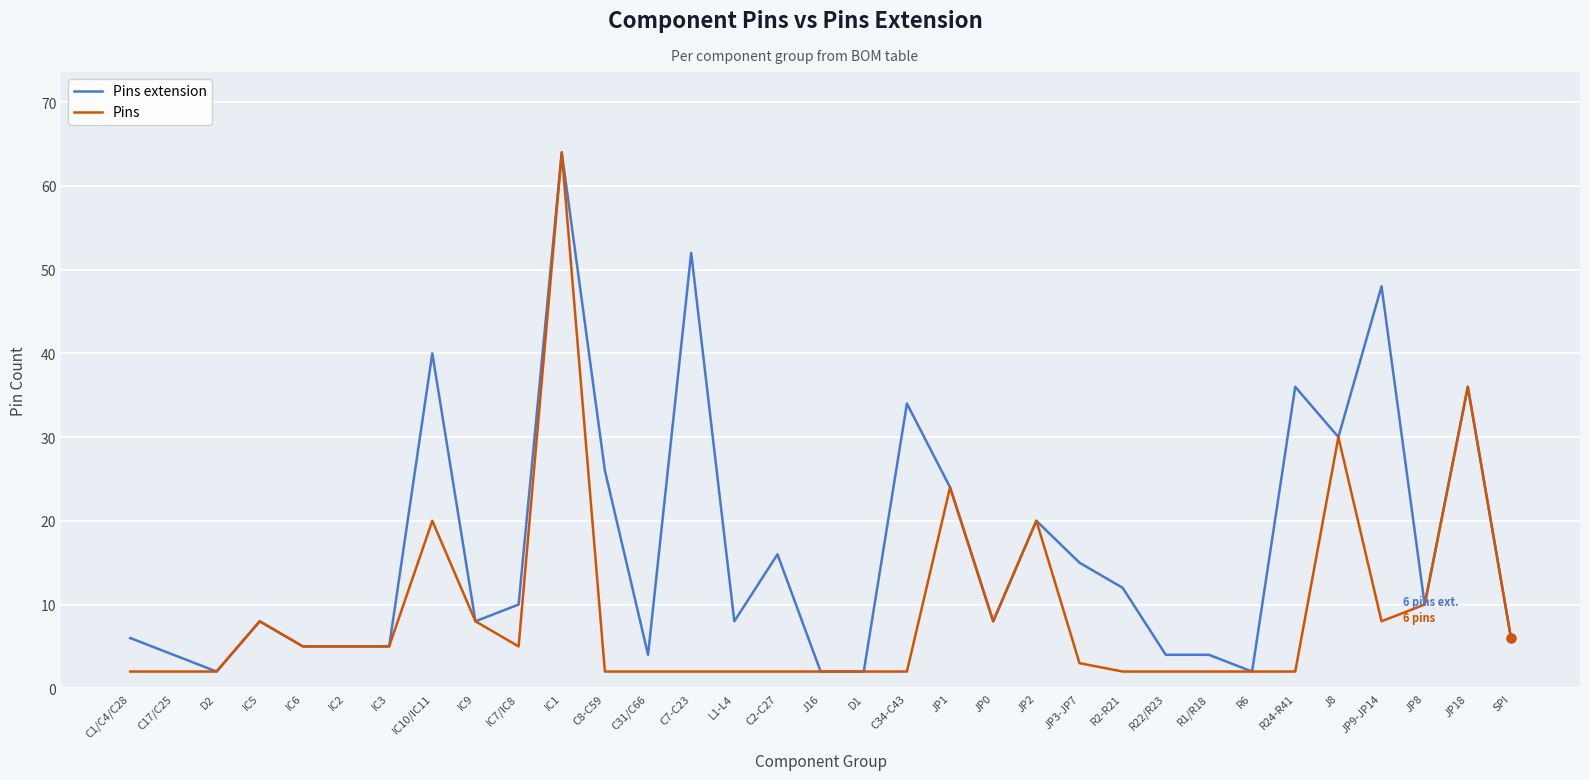

Is the value of Pins extension at C2-C27 greater than the value of Pins at C17/C25?

Yes